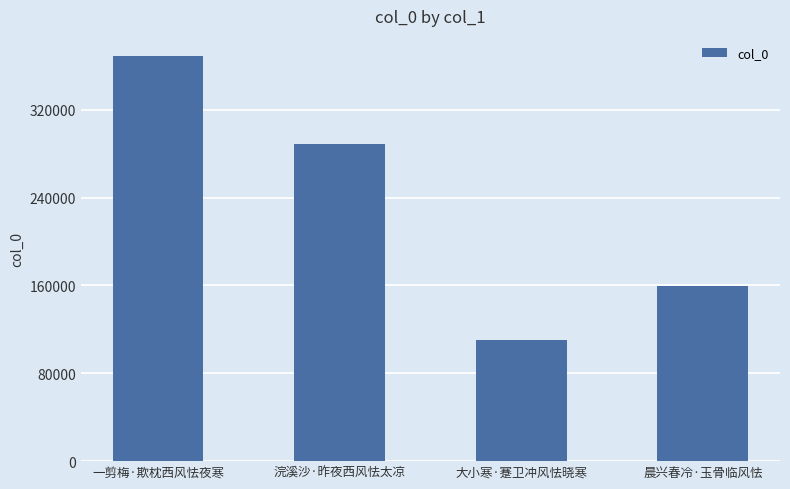

What is the sum of all values?

927359